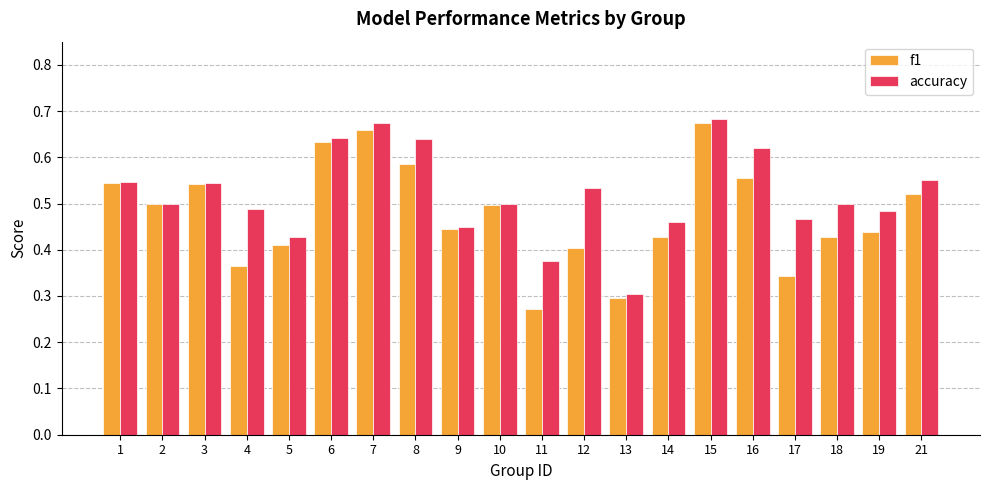

The value of f1 at 9 is 0.7. True or false?

False